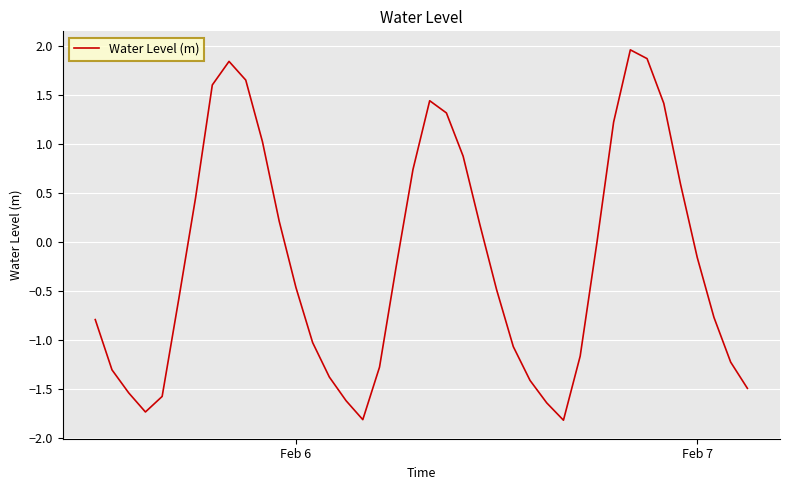

Does the chart have visible grid lines?

Yes